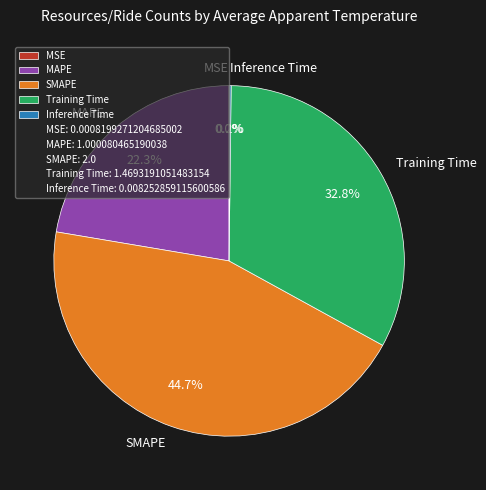

Is it true that MAPE is 9% of the pie?

False